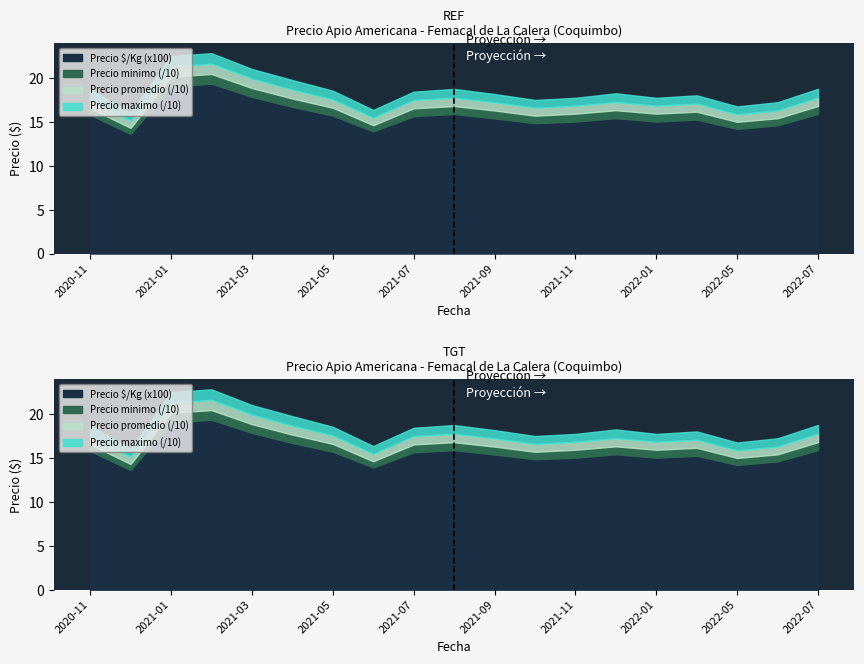

Between 2022-04 and 2021-09, which is larger?

2021-09